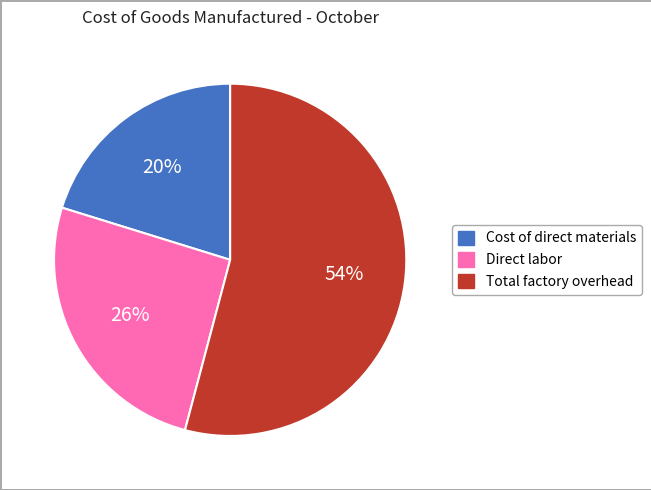

To the nearest percent, what is the difference between the Total factory overhead and Cost of direct materials slice percentages?

34%